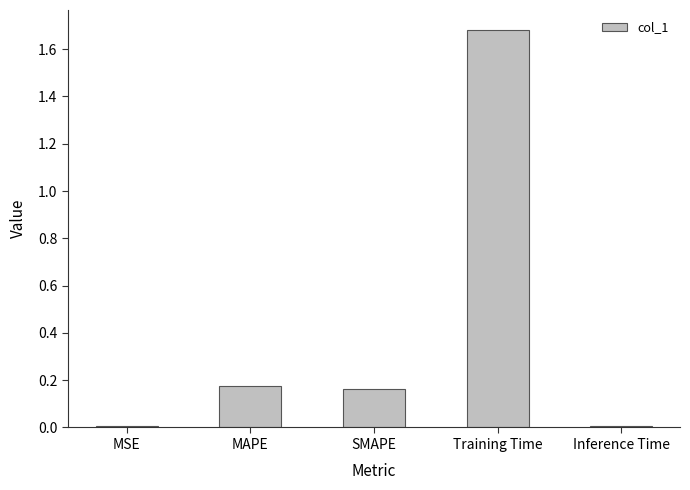

Which has a higher value, Inference Time or Training Time?

Training Time